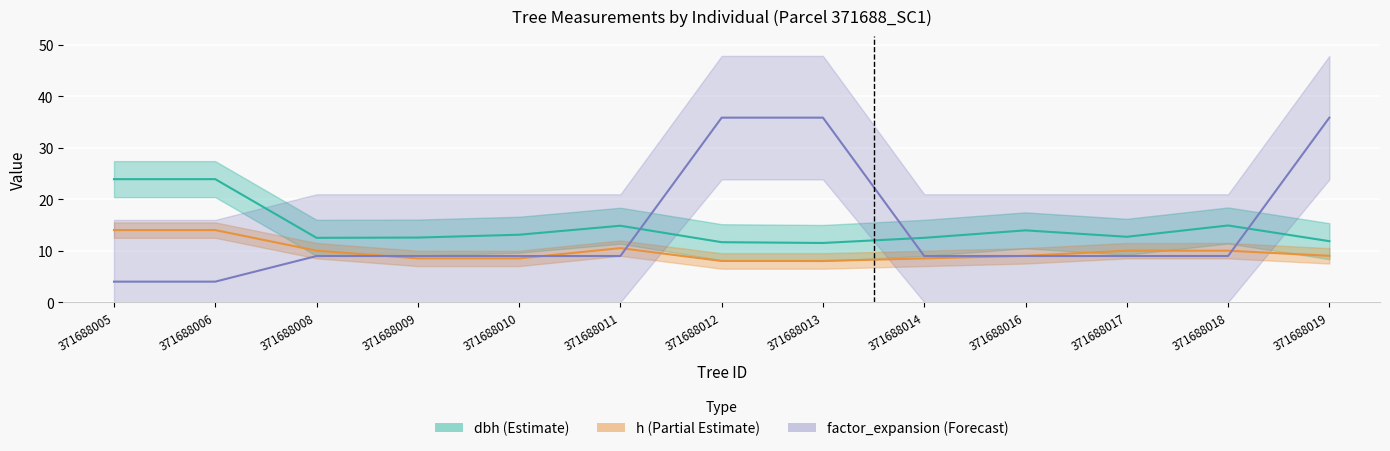

How many data points in factor_expansion are above 8?

11